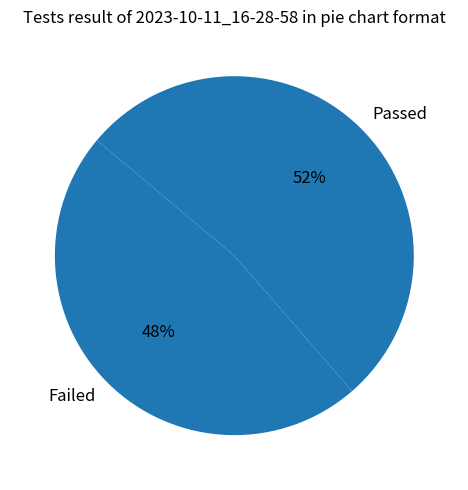

Does any single category account for the majority?

Yes